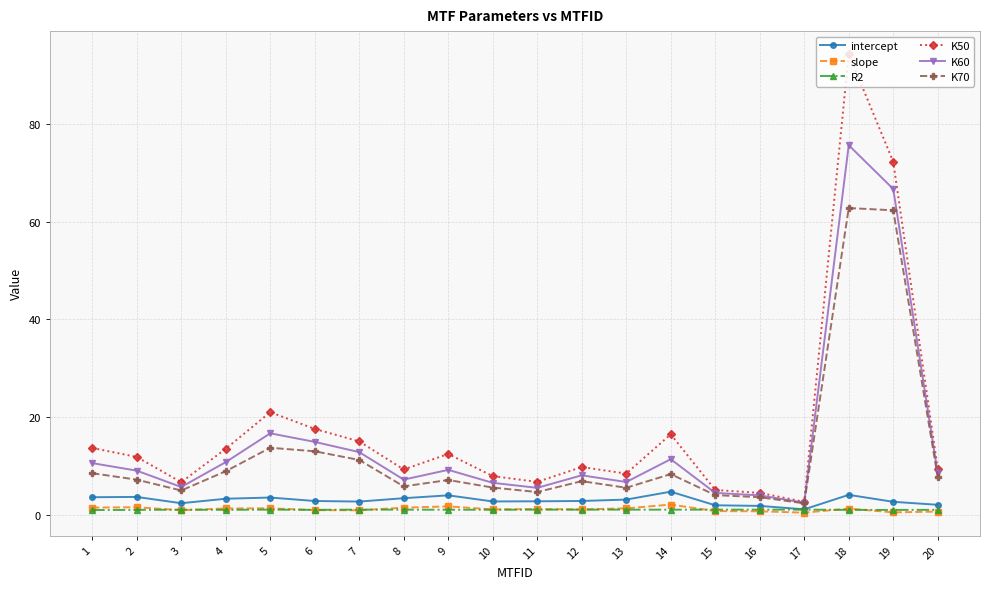

What is the smallest value displayed?

0.4